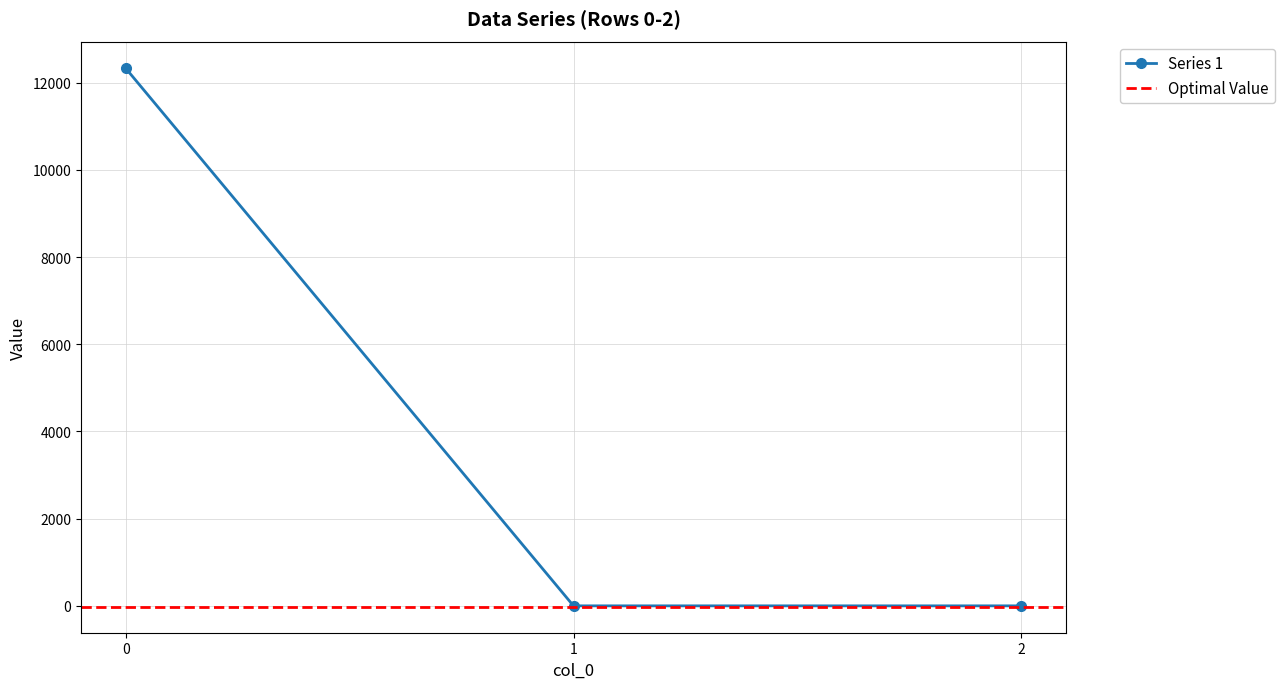

Reading left to right, transcribe all the data shown in this chart.

12329.4	0.0	0.0